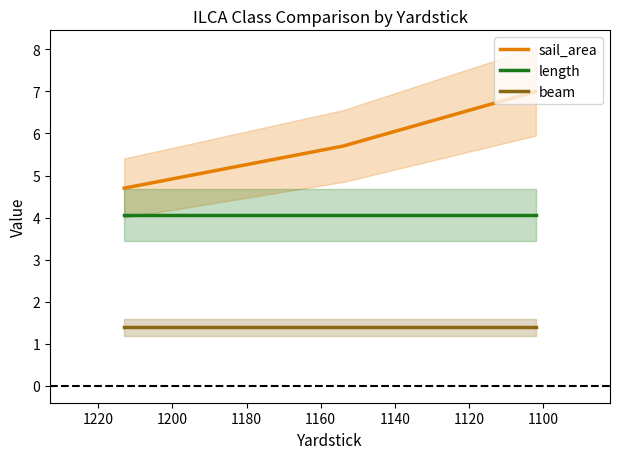

How many series are shown in this chart?

3